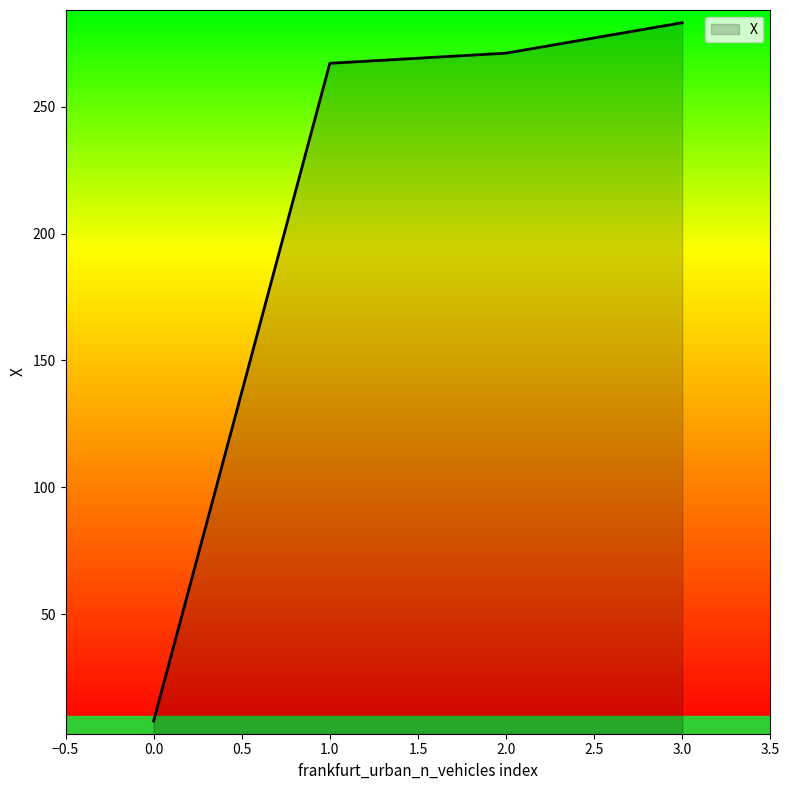

How many lines are shown in the chart?

1